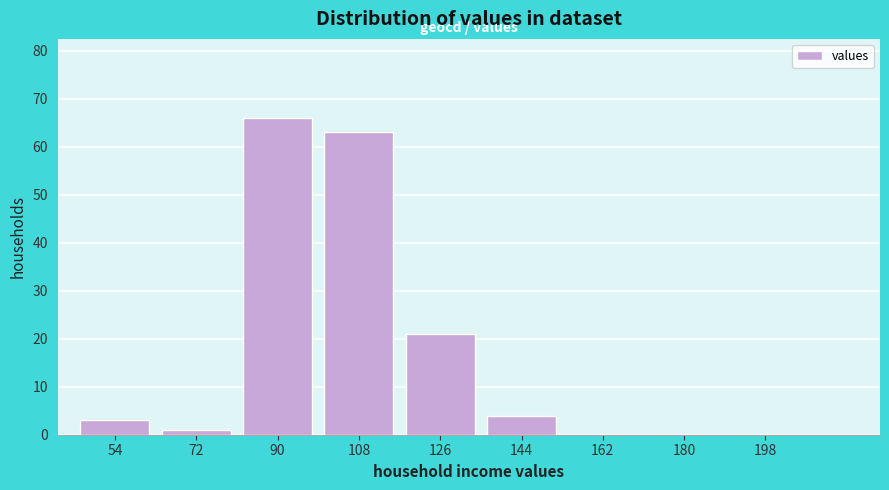

Reading right to left, extract all data points from this chart.

198=0	180=0	162=0	144=4	126=21	108=63	90=66	72=1	54=3